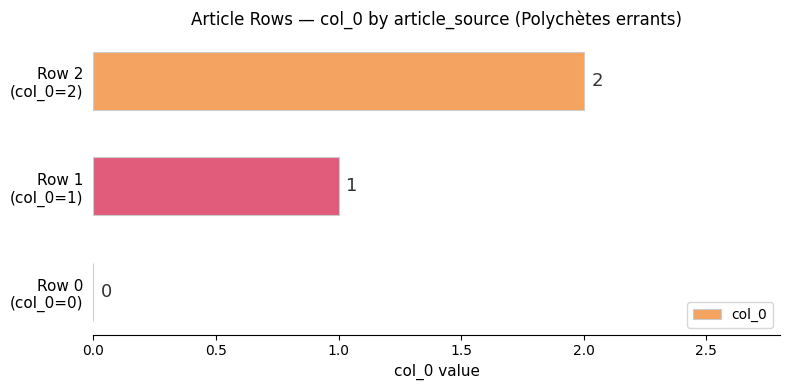

How many categories are shown in the chart?

3